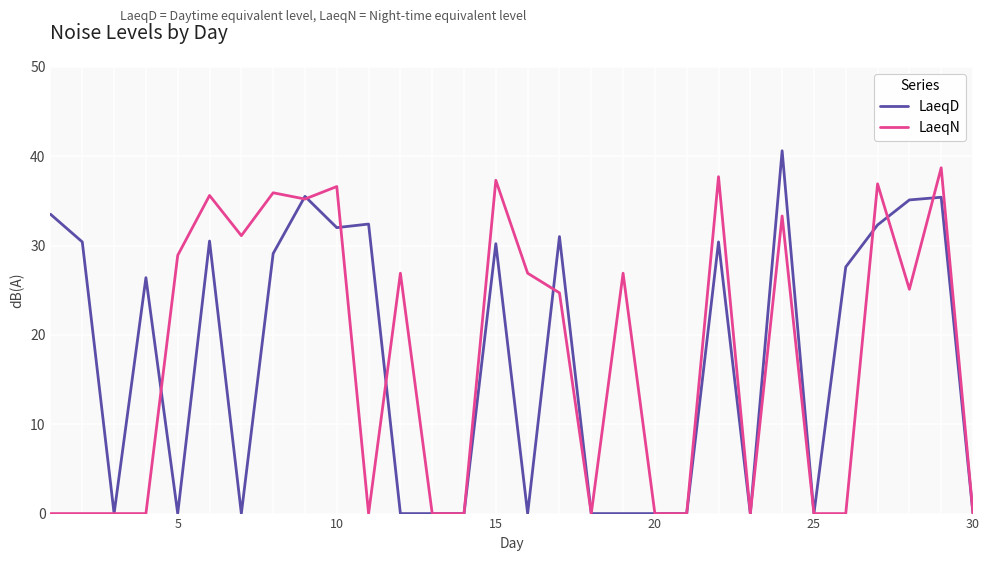

What is the highest value of the LaeqD series?

40.6